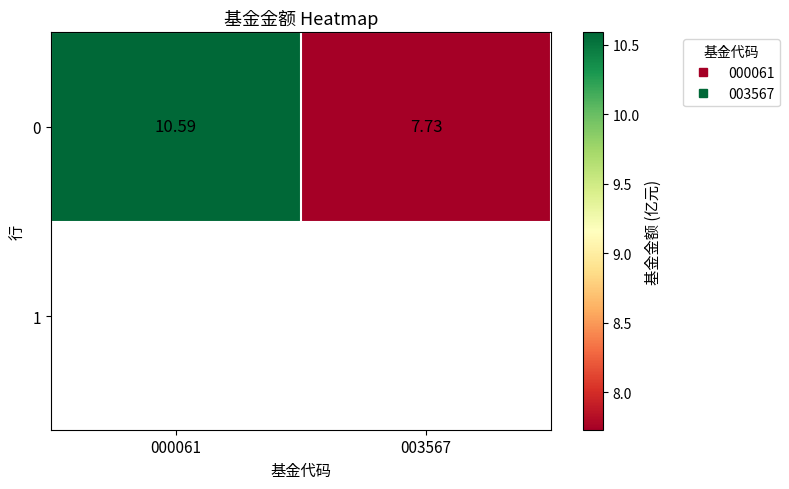

Approximately how many times larger is the value at 000061 compared to 003567?

1.4